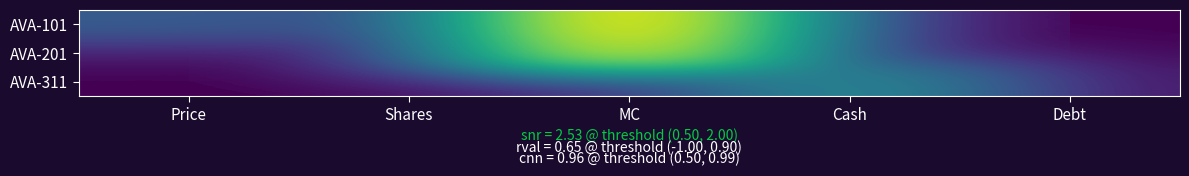

What is the total value across all series at MC?

2103.7